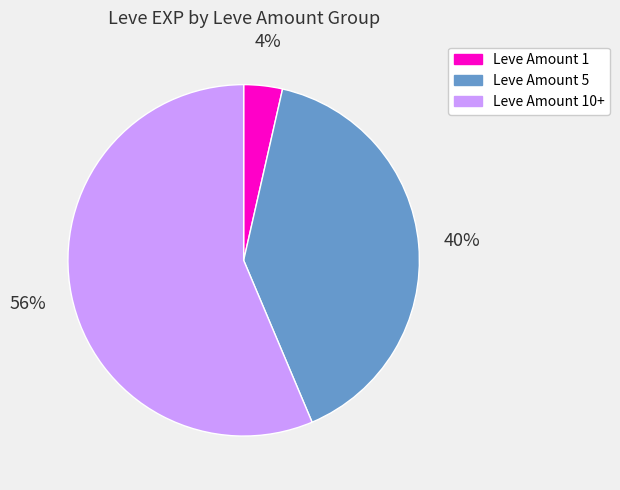

To the nearest percent, what is the average slice percentage?

33%